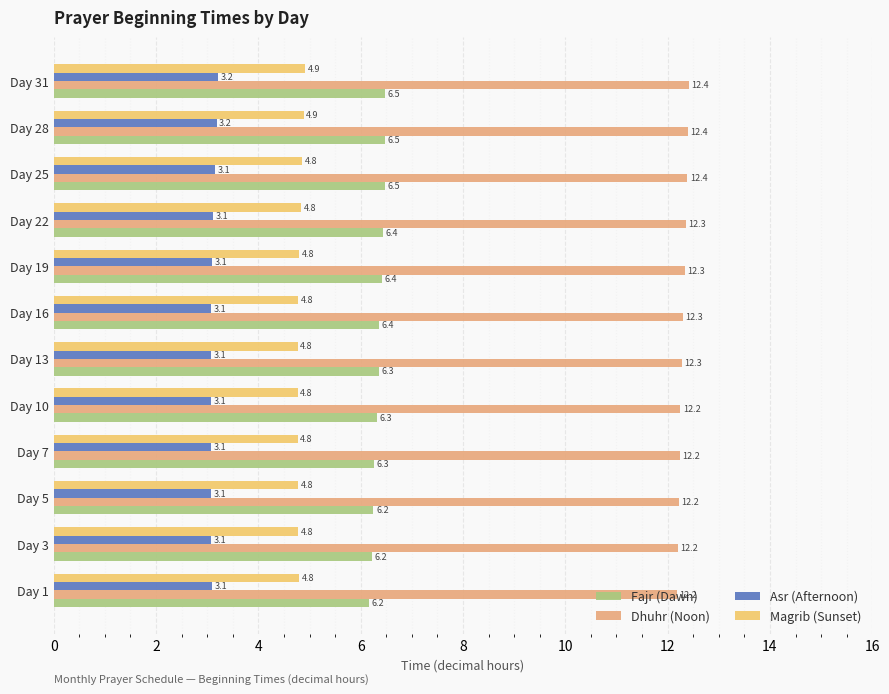

How many distinct data groups are displayed?

4